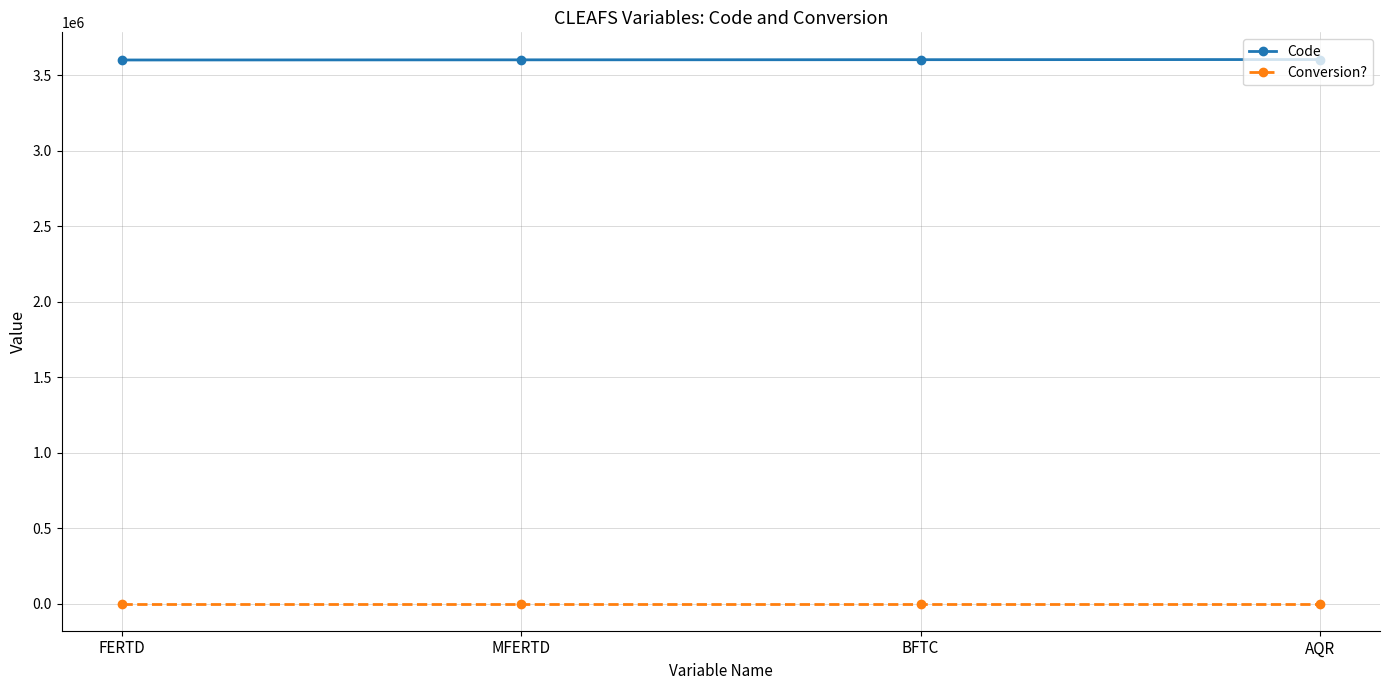

How many distinct data groups are displayed?

2